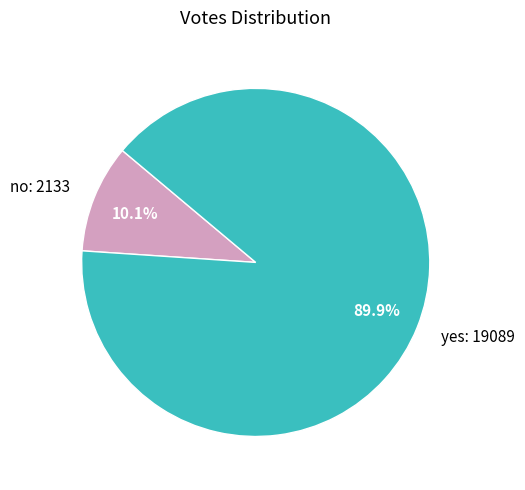

Is yes the majority of the pie?

Yes